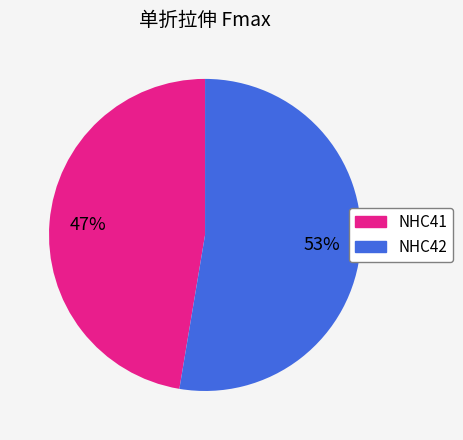

Count the number of slices in the pie.

2